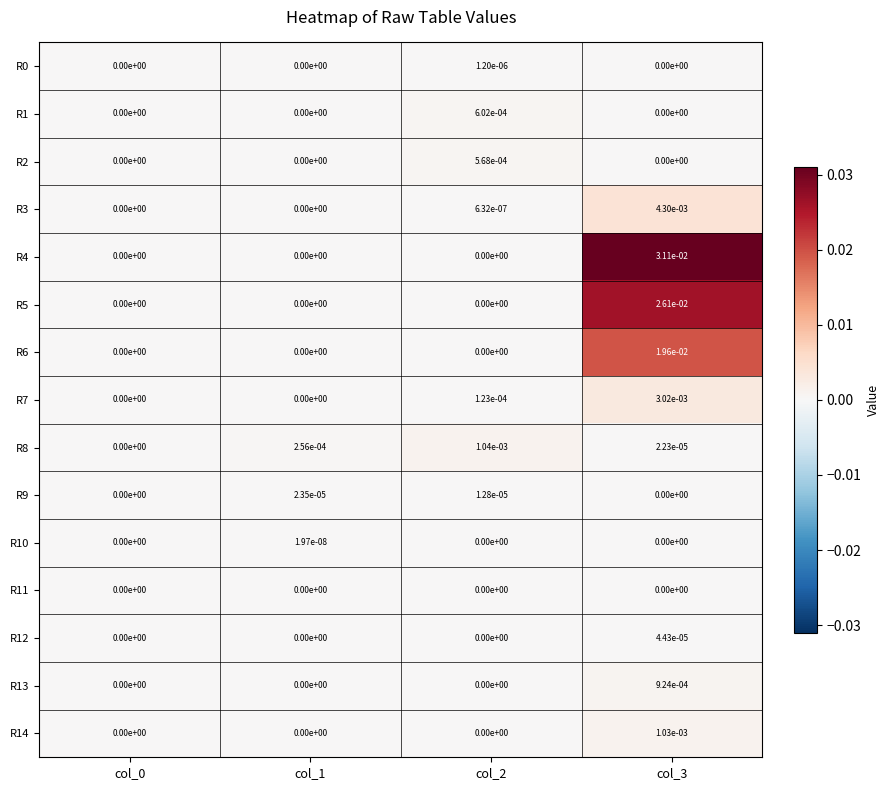

The value of R14 at col_1 is 0.0. True or false?

True